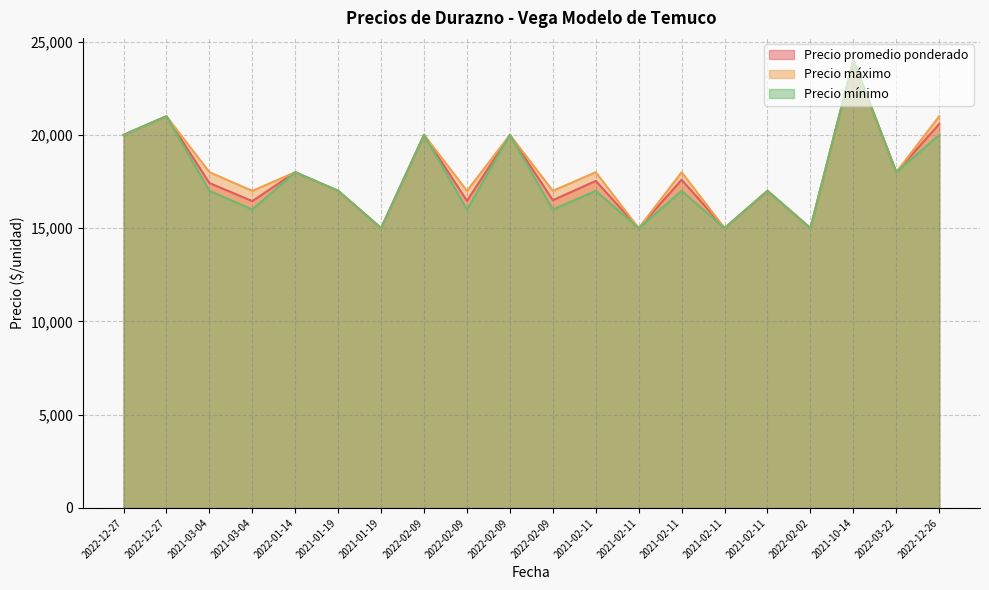

The value of Precio máximo at 2021-01-19 is 15000. True or false?

True